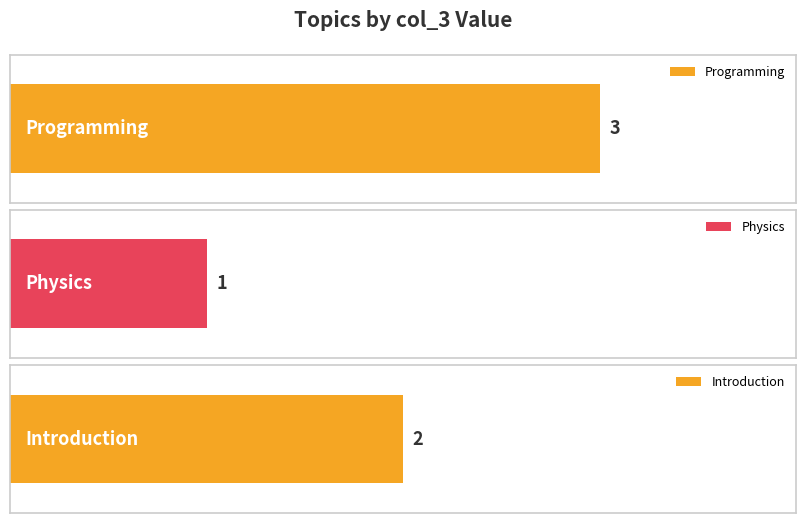

What is the greatest value displayed?

3